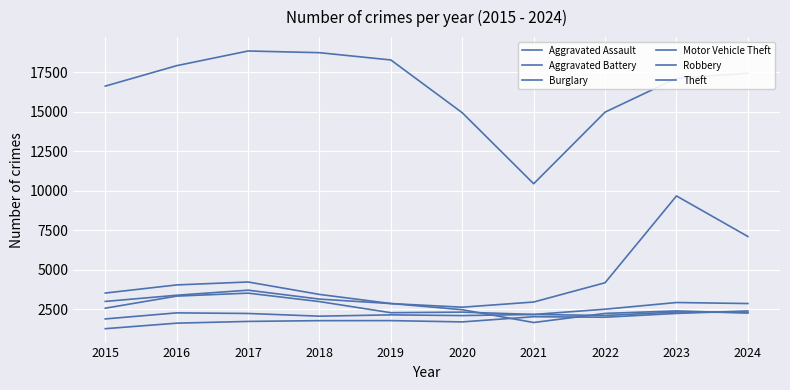

Which series has the widest spread of values?

Theft